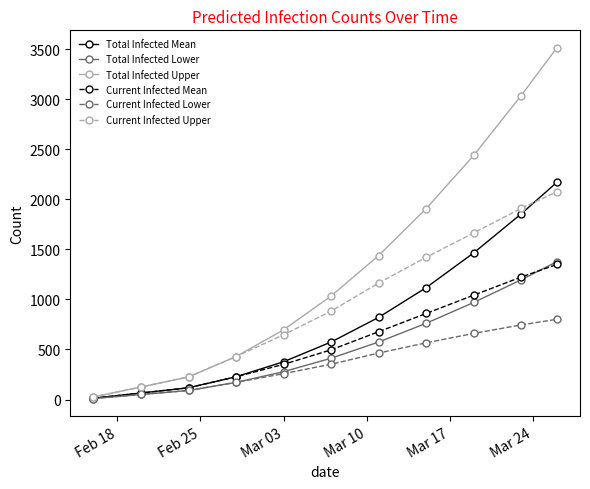

What is the highest value of the Total Infected Lower series?

1376